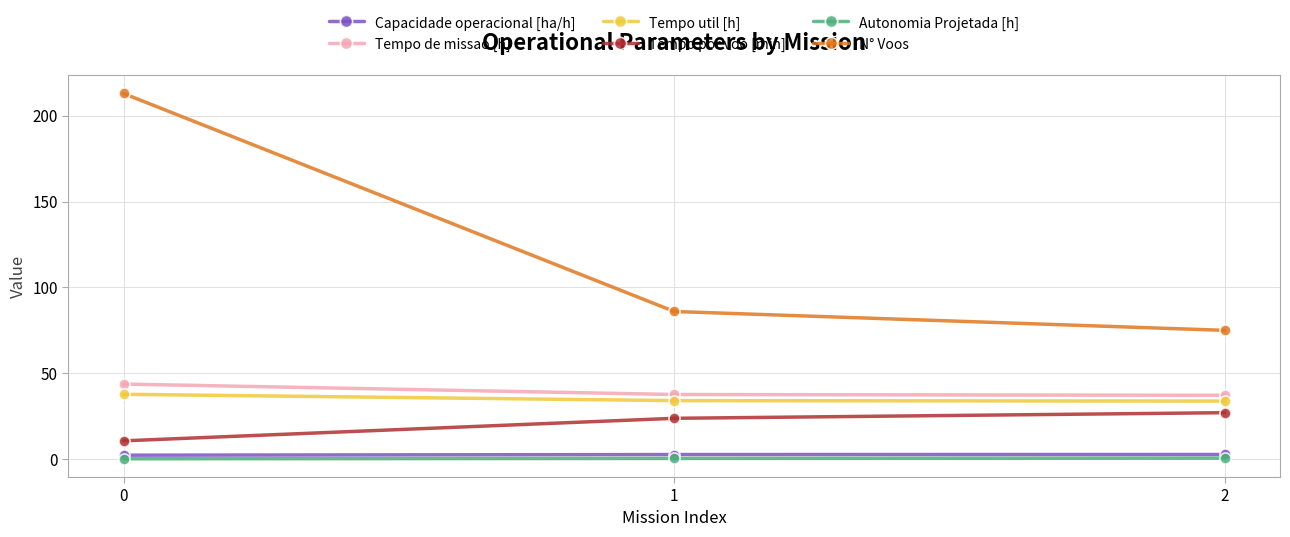

How many categories are shown in the chart?

3